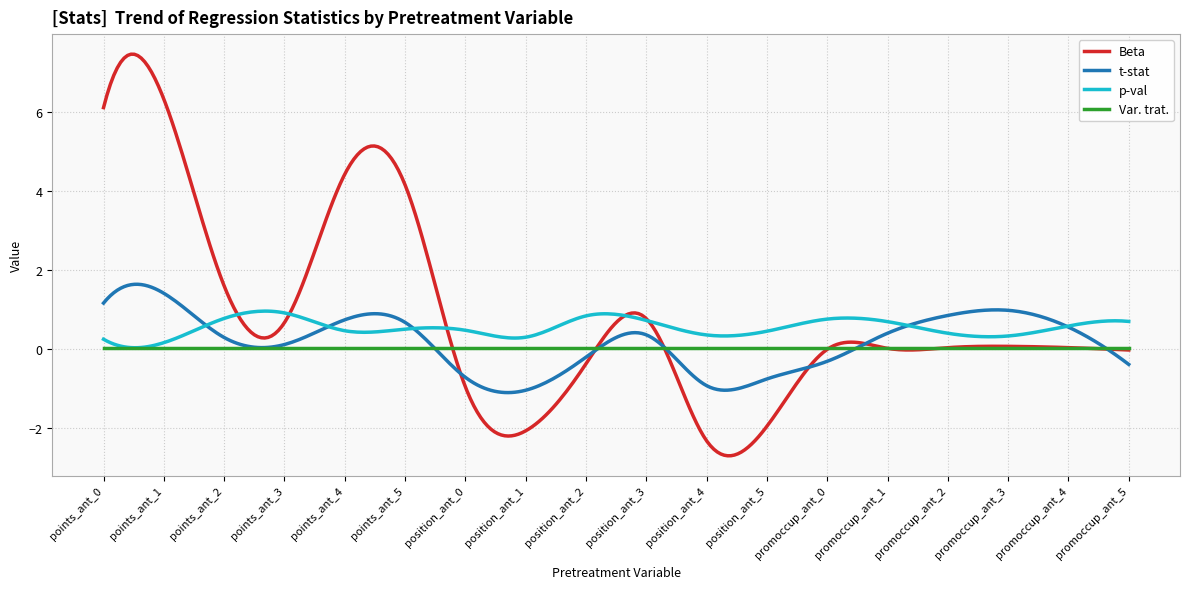

What is the highest value of the t-stat series?

1.6